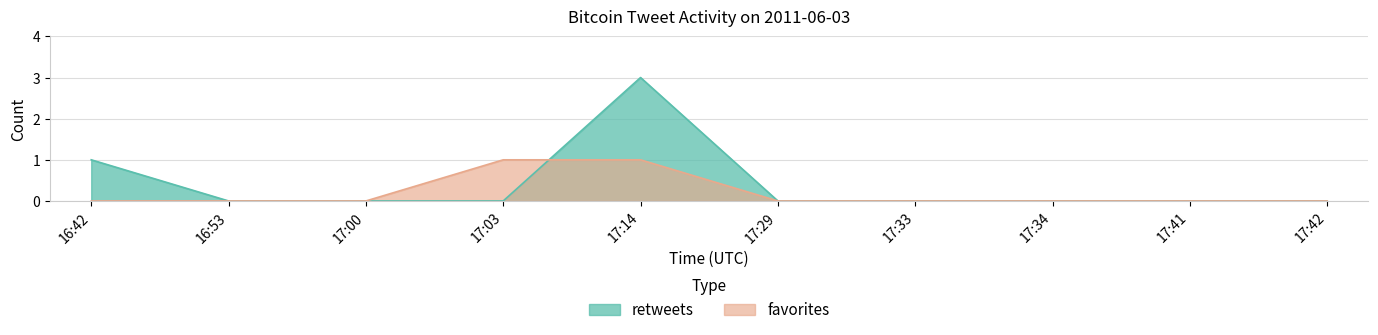

Reading left to right, list all the values displayed in this chart.

retweets: 16:42=1	16:53=0	17:00=0	17:03=0	17:14=3	17:29=0	17:33=0	17:34=0	17:41=0	17:42=0
favorites: 16:42=0	16:53=0	17:00=0	17:03=1	17:14=1	17:29=0	17:33=0	17:34=0	17:41=0	17:42=0